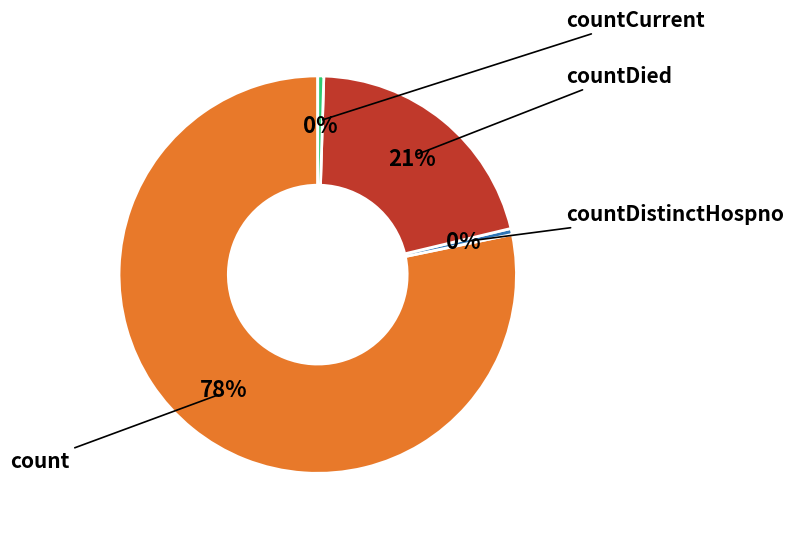

Count the number of slices in the pie.

4